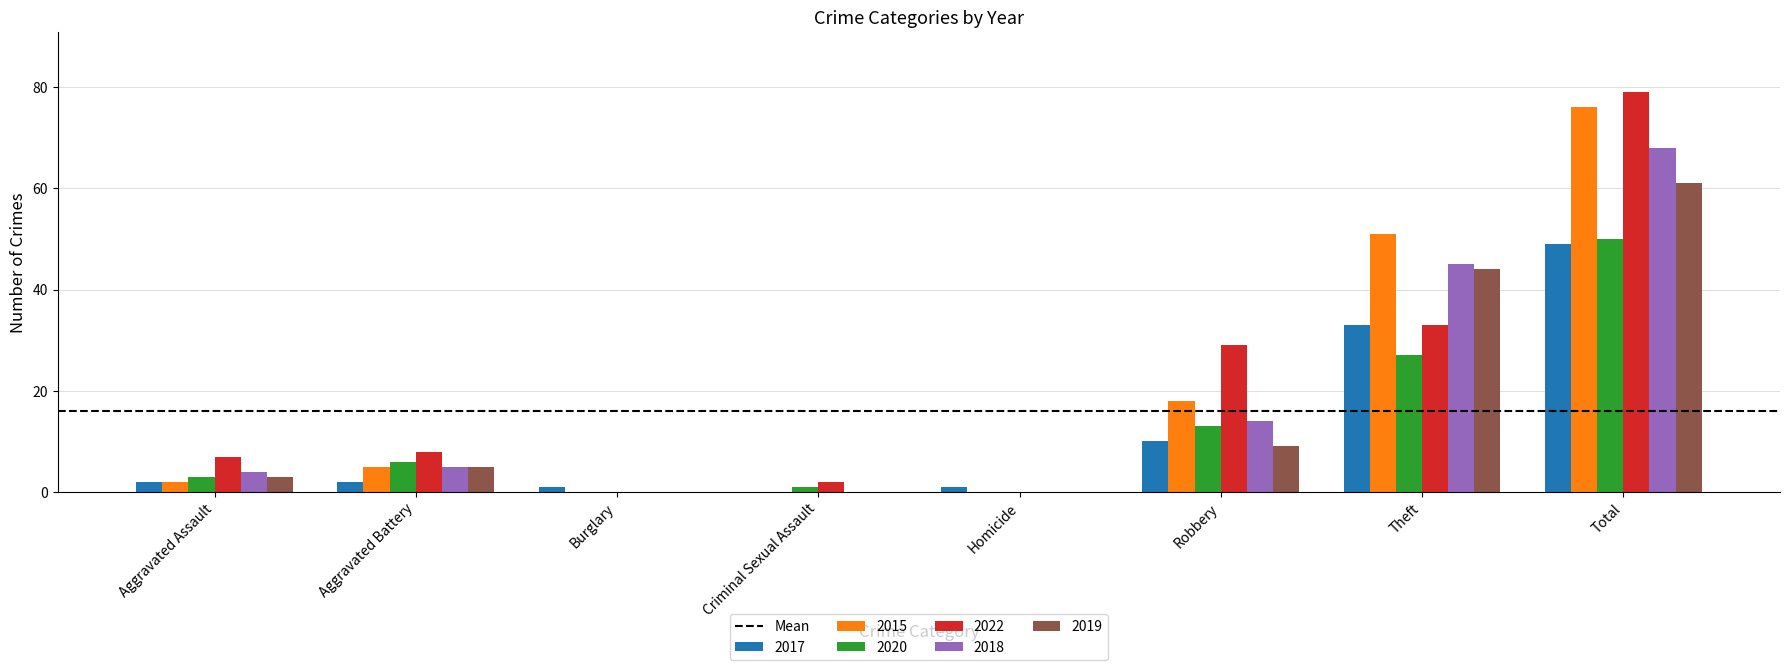

What is the greatest value displayed?

79